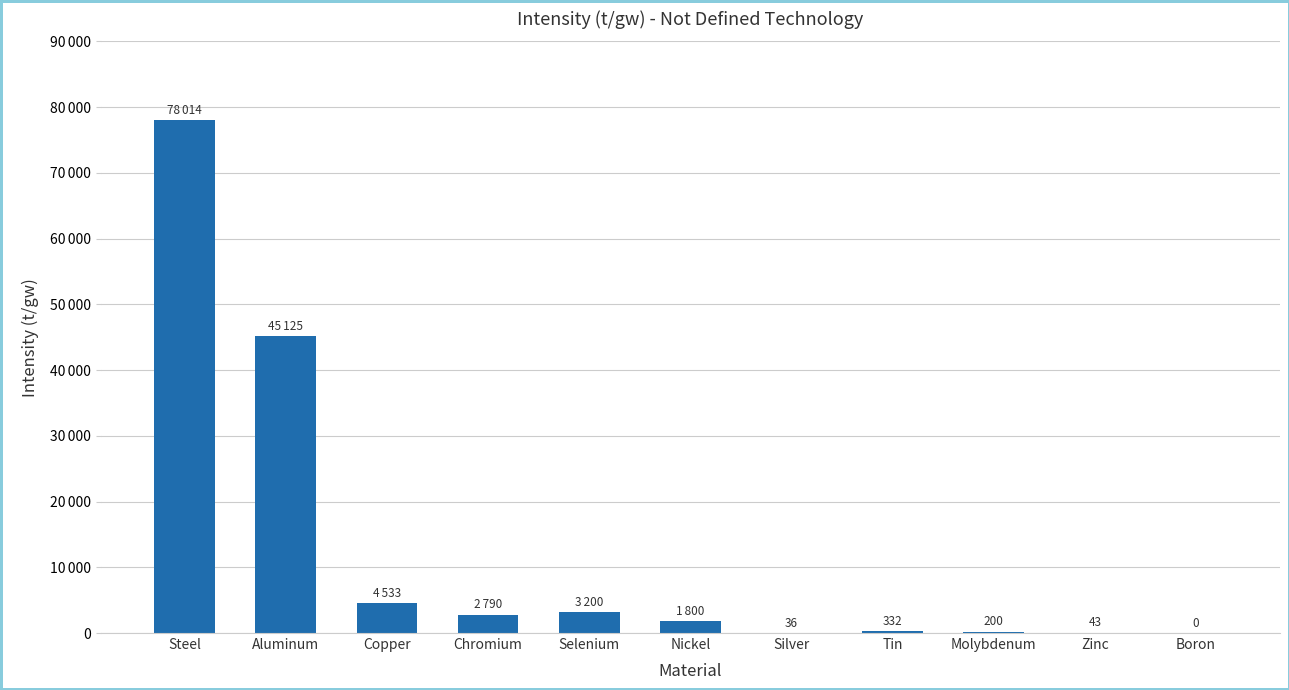

Does the chart contain any negative values?

No